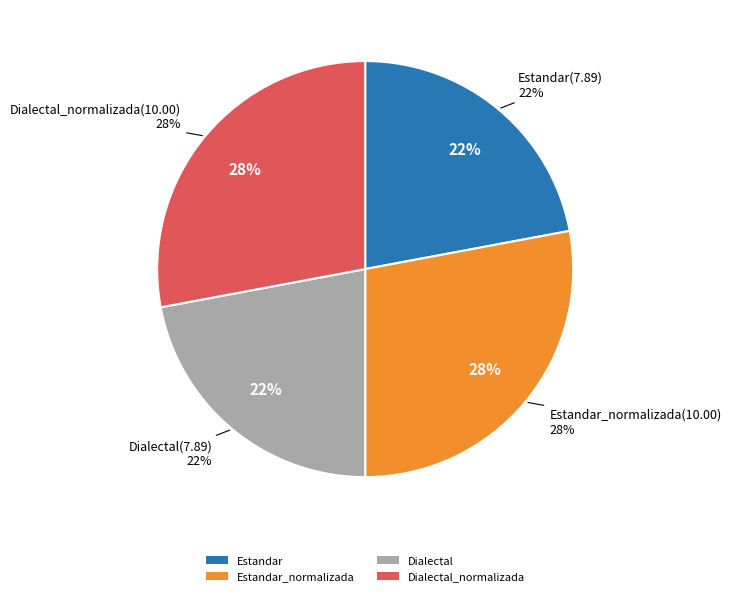

Which category has the smallest portion of the pie?

Estandar